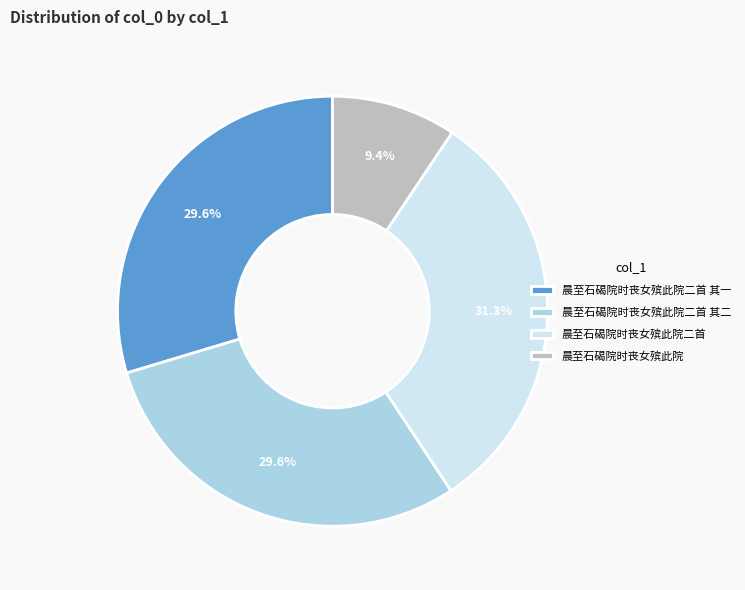

How many segments does this pie chart have?

4